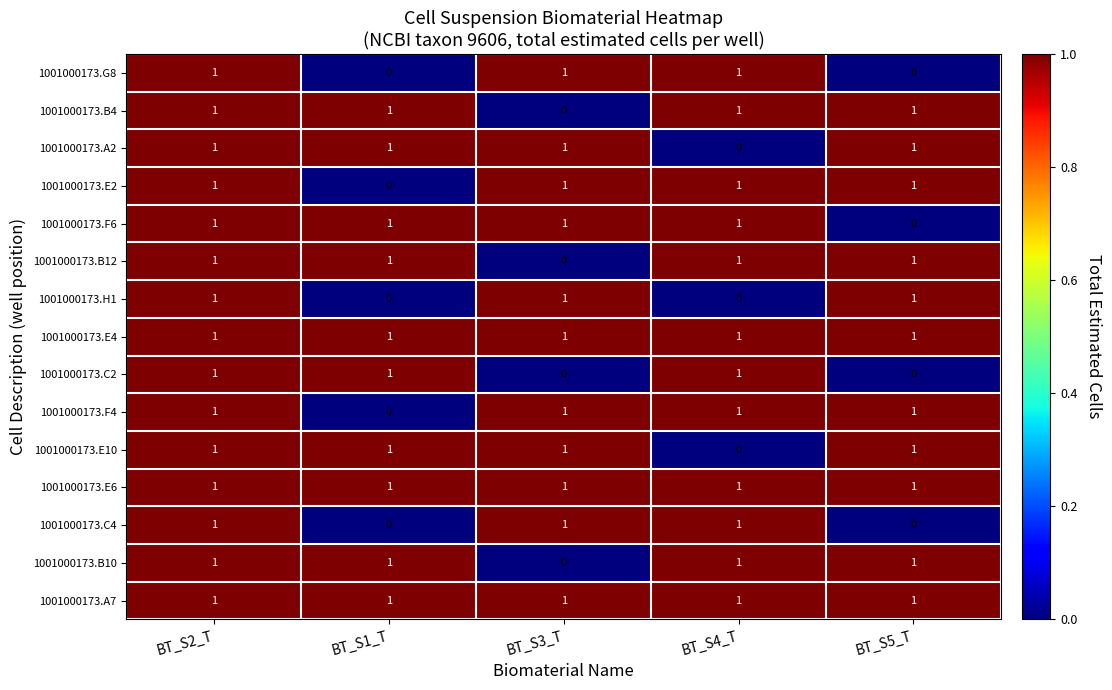

How many categories are shown in the chart?

5